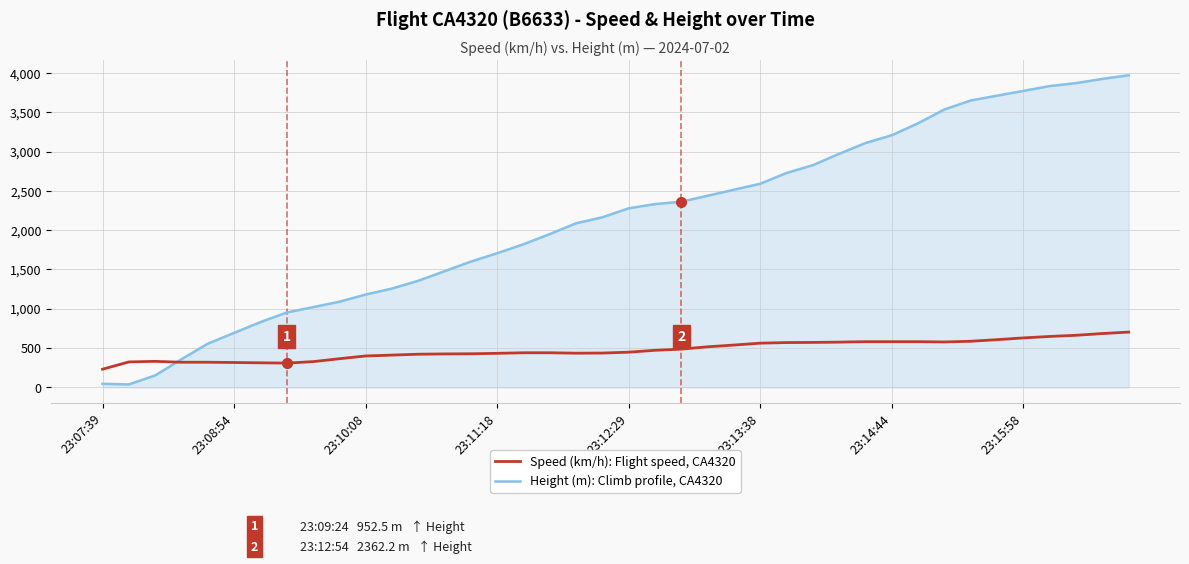

Rank the series by their average value, from lowest to highest.

Speed (km/h): Flight speed, CA4320, Height (m): Climb profile, CA4320